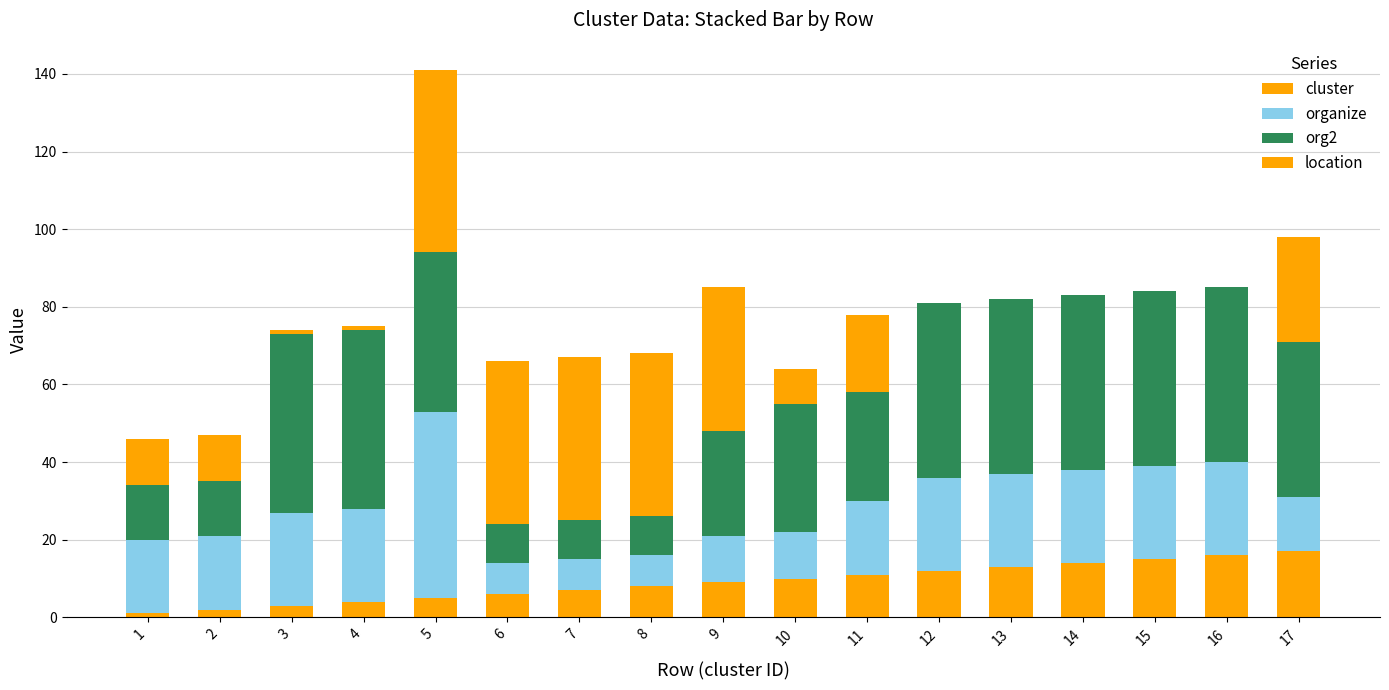

How many categories are shown in the chart?

17